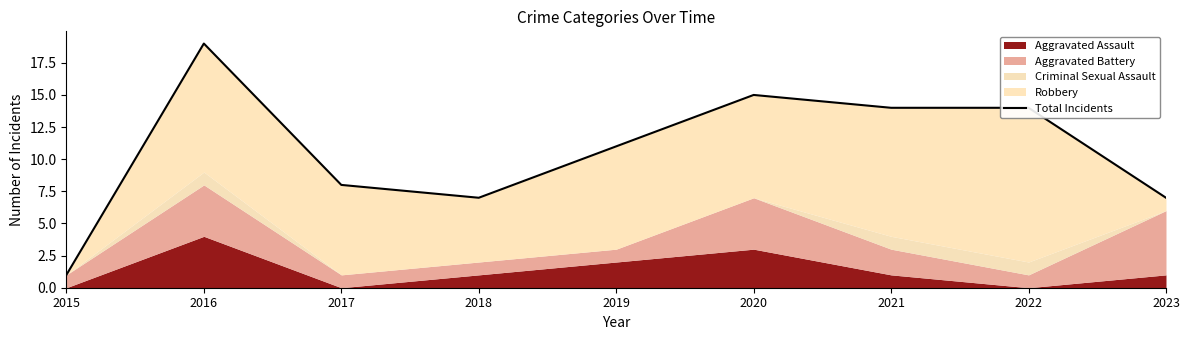

What is the ratio of the value at 2019 to the value at 2021?

0.8